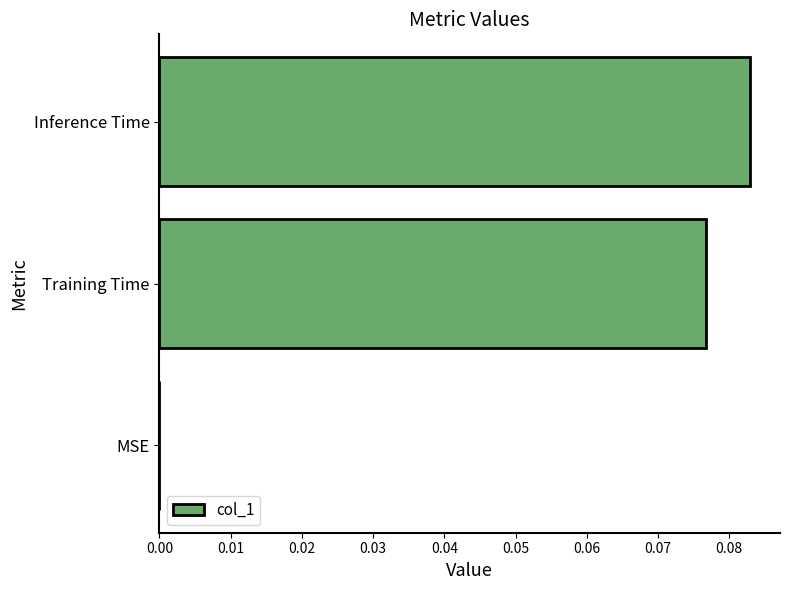

Between MSE and Training Time, which is larger?

Training Time